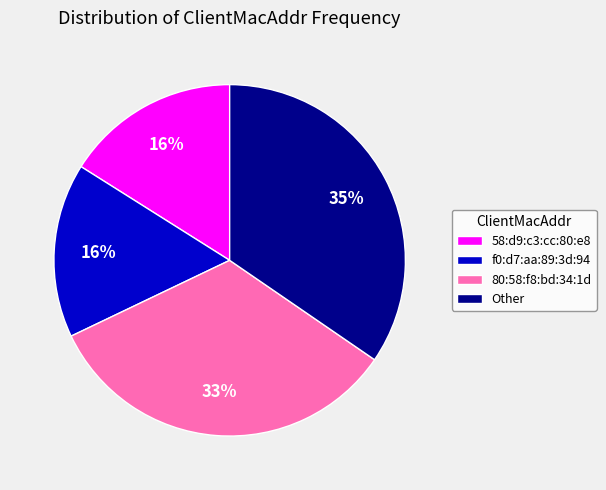

Which category has the biggest portion of the pie?

Other